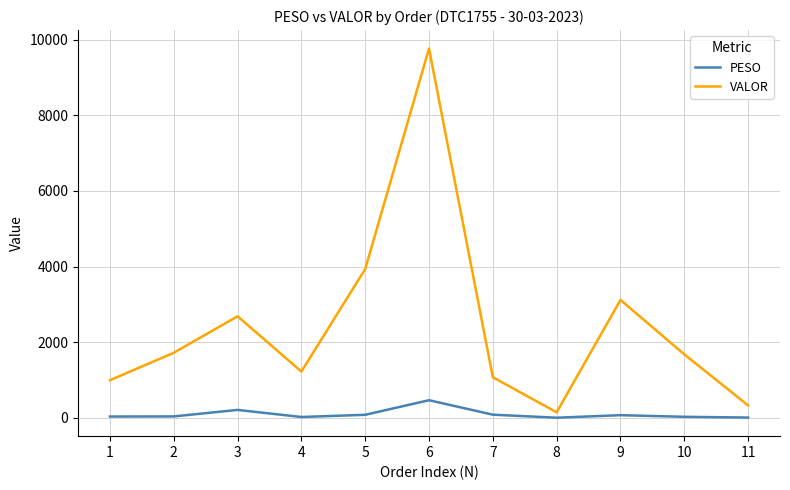

What is the sum of all PESO values?

1048.0